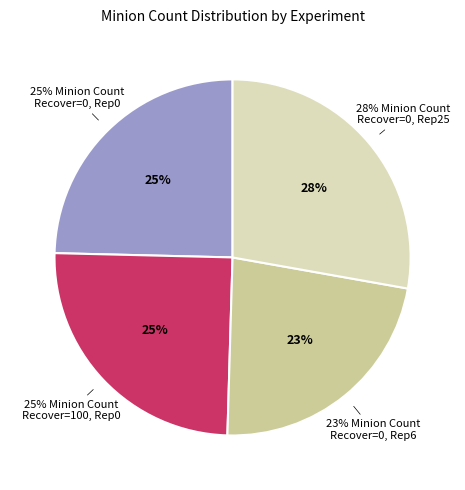

How many segments does this pie chart have?

4